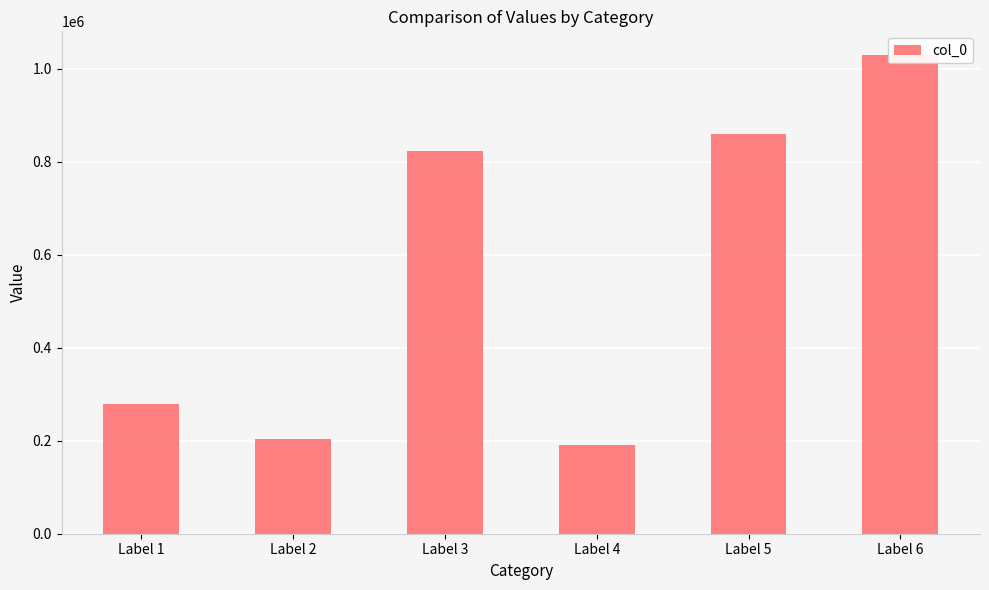

Reading left to right, extract all data points from this chart.

Label 1=279357	Label 2=203965	Label 3=822636	Label 4=191593	Label 5=860220	Label 6=1028713